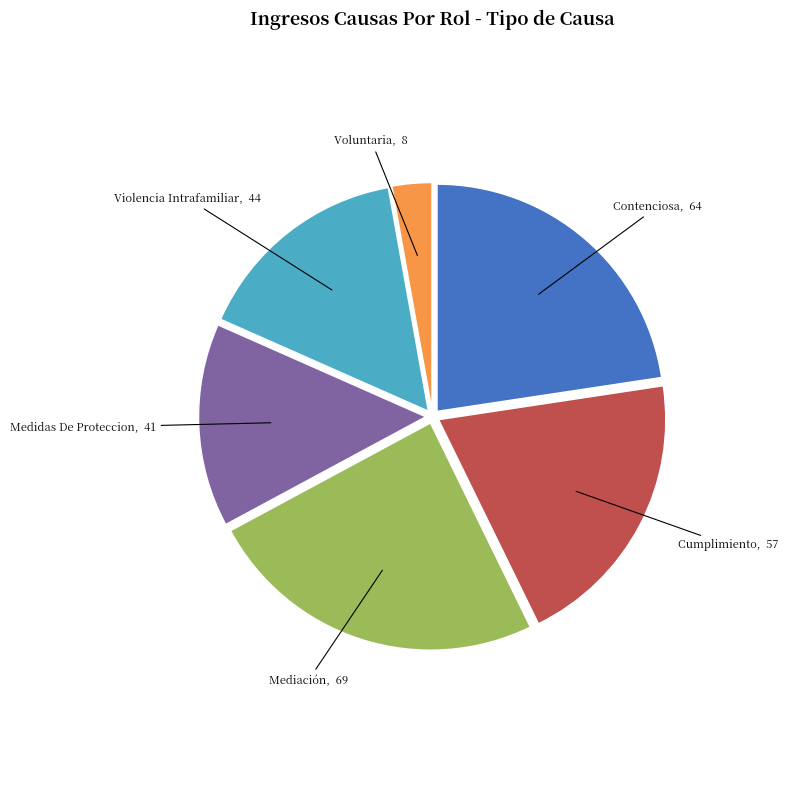

Does Cumplimiento account for over 50% of the chart?

No